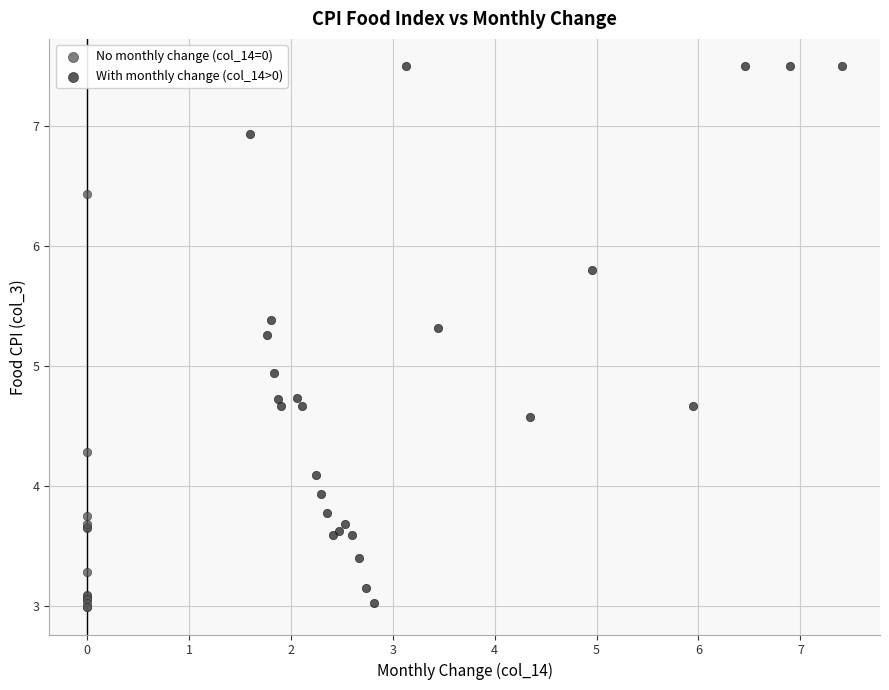

Which series has the largest Y range (max minus min)?

With monthly change (col_14>0)